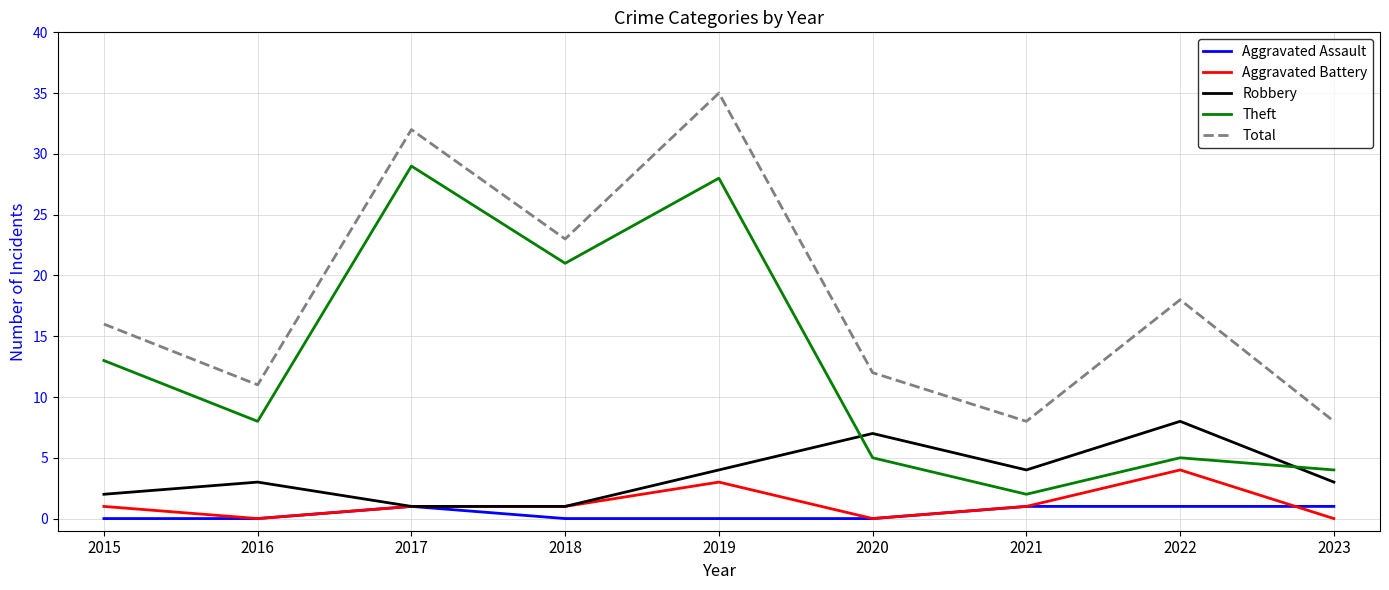

What value does the Total series have at 2022, to the nearest 10?

20